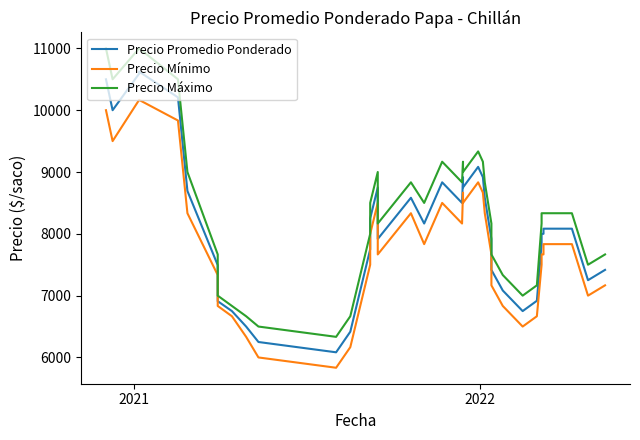

True or false: Precio Promedio Ponderado and Precio Máximo cross at least once.

False